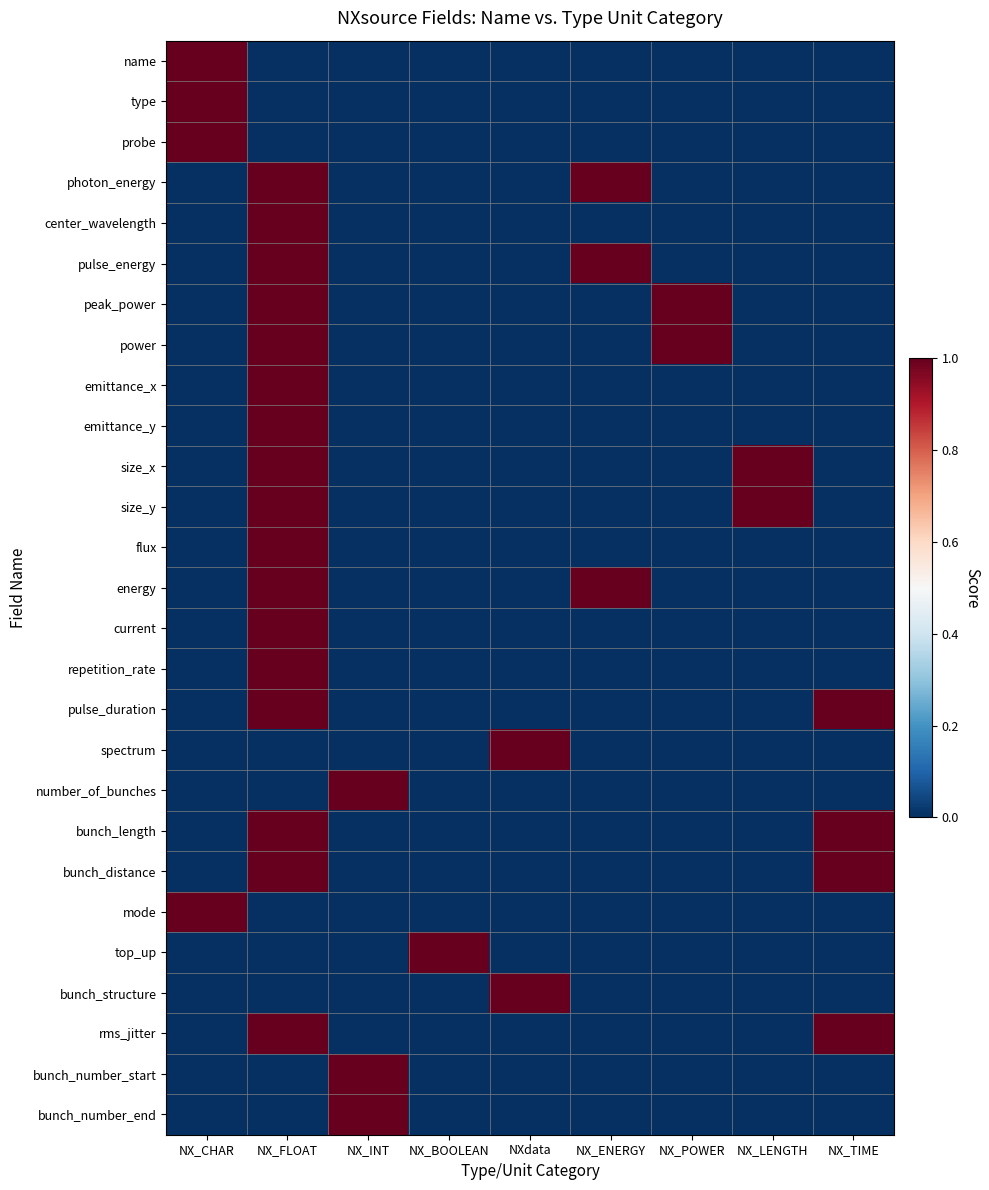

Between NX_POWER and NX_CHAR, which is larger?

NX_CHAR